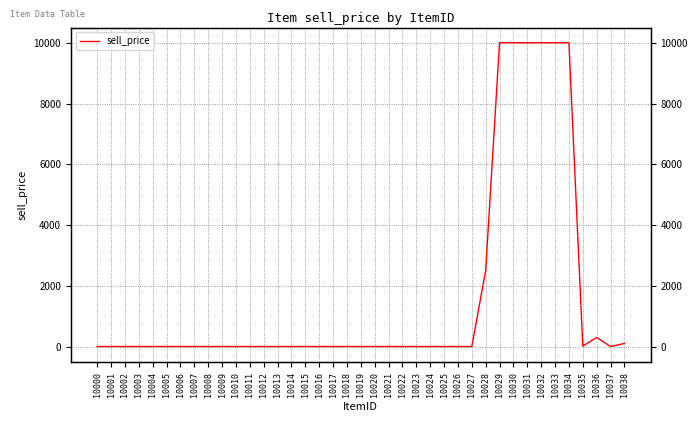

True or false: the data shows 826 at 10028.

False